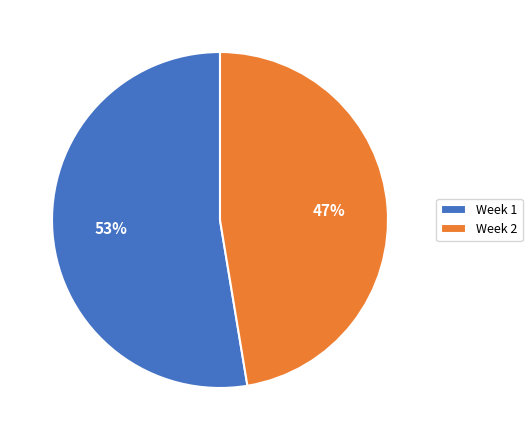

What is the majority slice?

Week 1